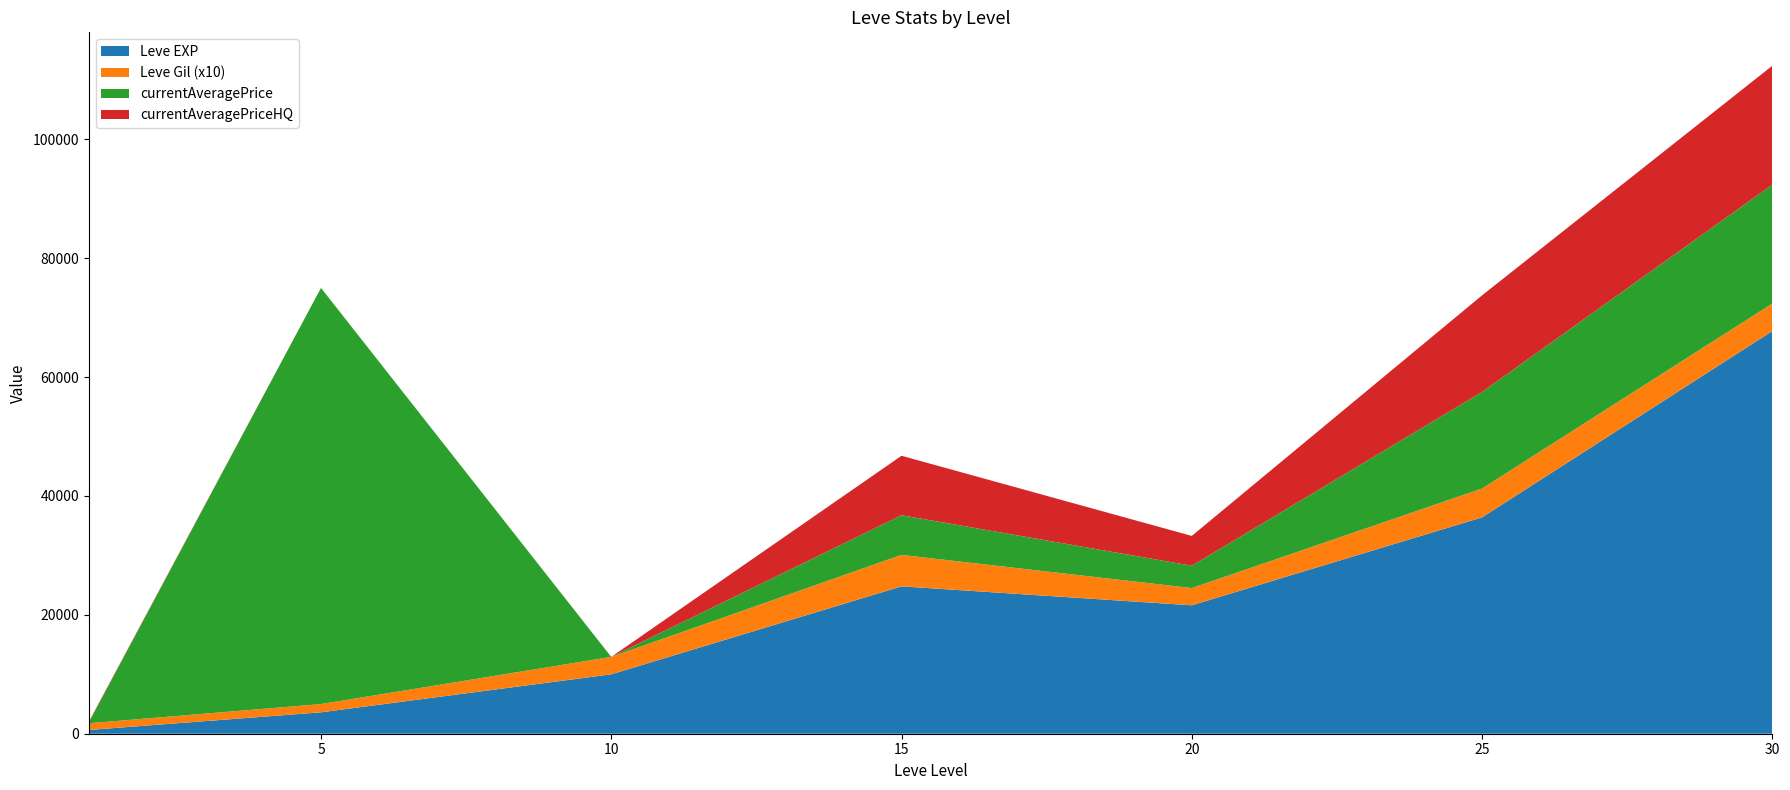

The value of Leve EXP at 25 is 36390.0. True or false?

True